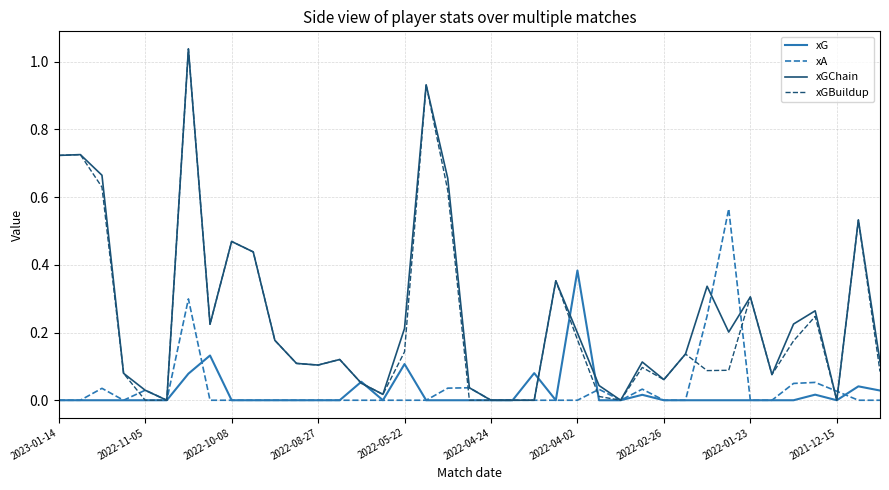

Where is xG nearest to the value 0?

2023-01-14